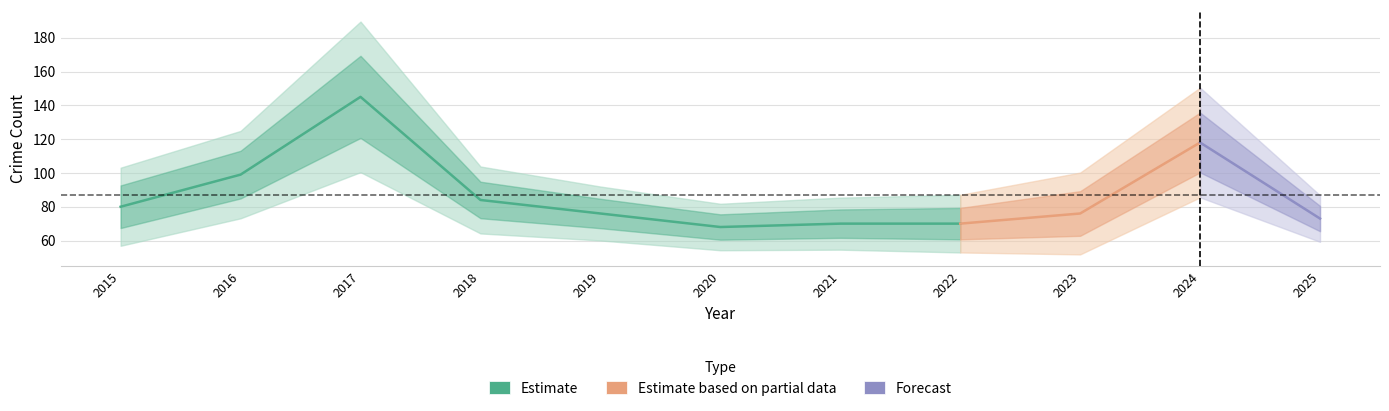

At which label does Total reach its peak?

2017